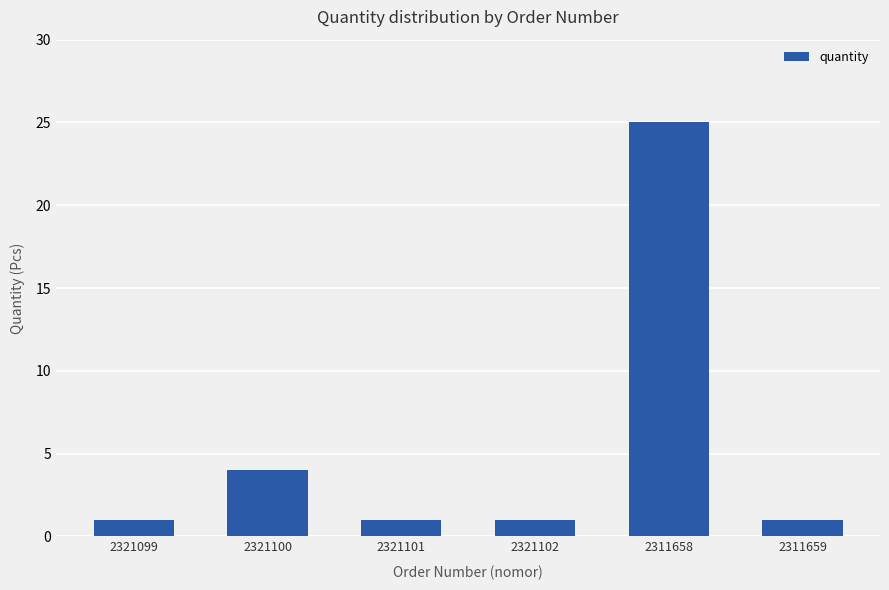

Does the chart contain any negative values?

No